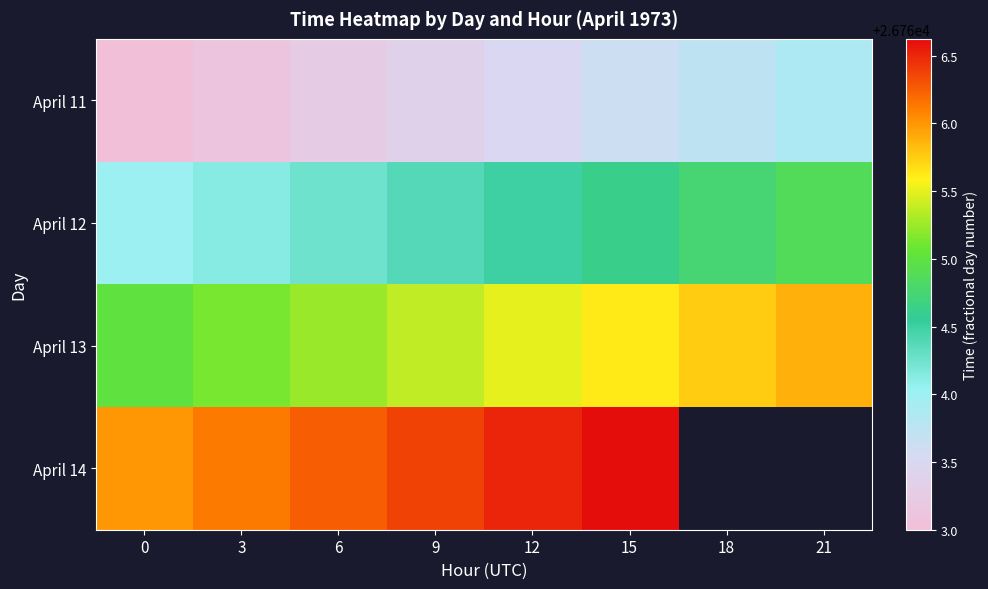

List the series in order of their overall mean, lowest first.

April 11, April 12, April 13, April 14